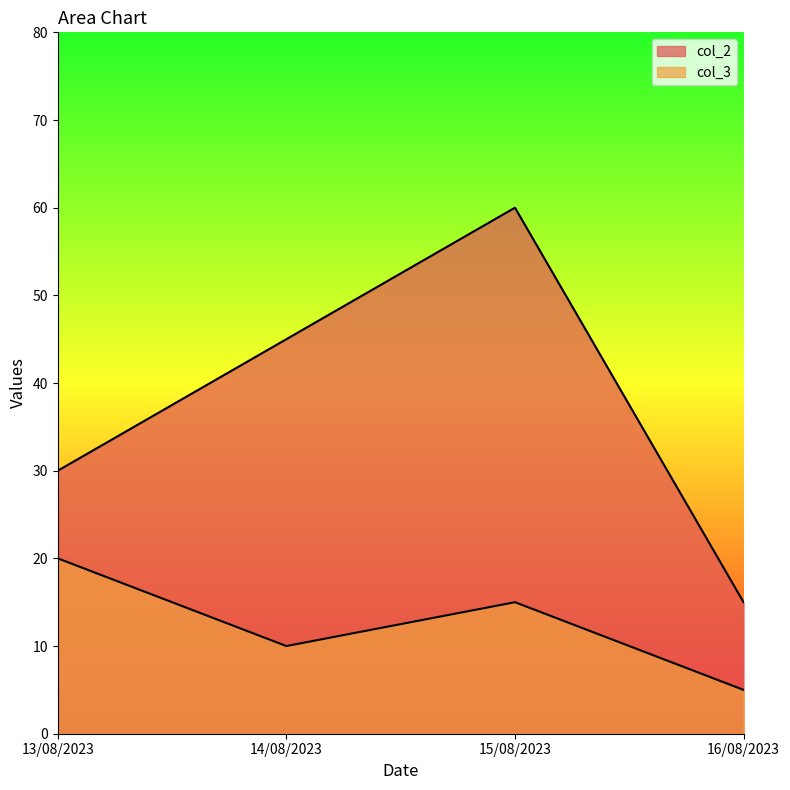

What is the difference between the highest and lowest values at 15/08/2023?

45